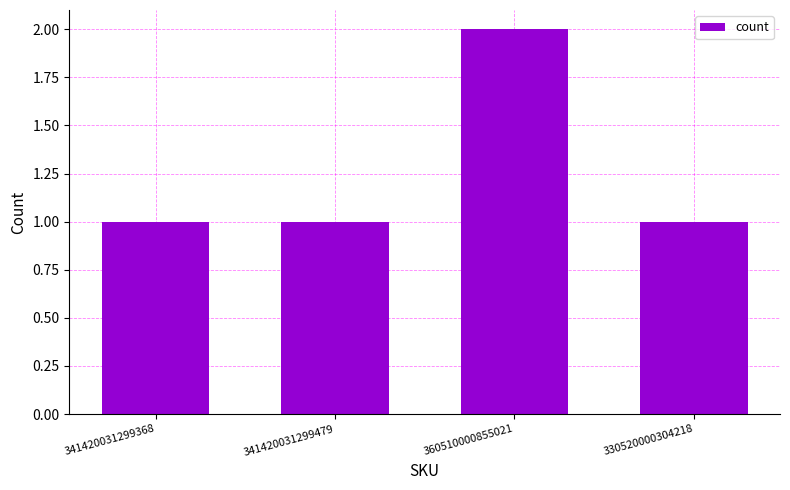

What is the smallest value displayed?

1